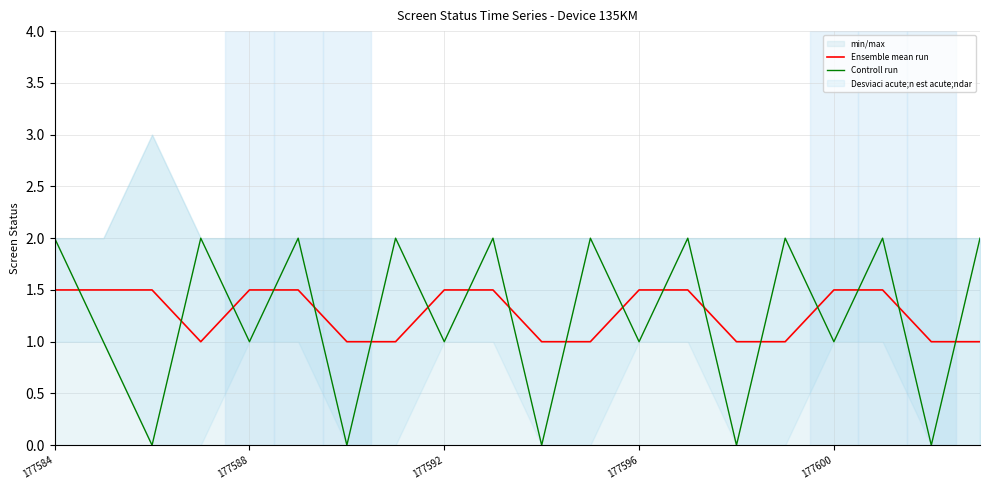

True or false: Ensemble mean run has a value of 1.5 at 177584.

True